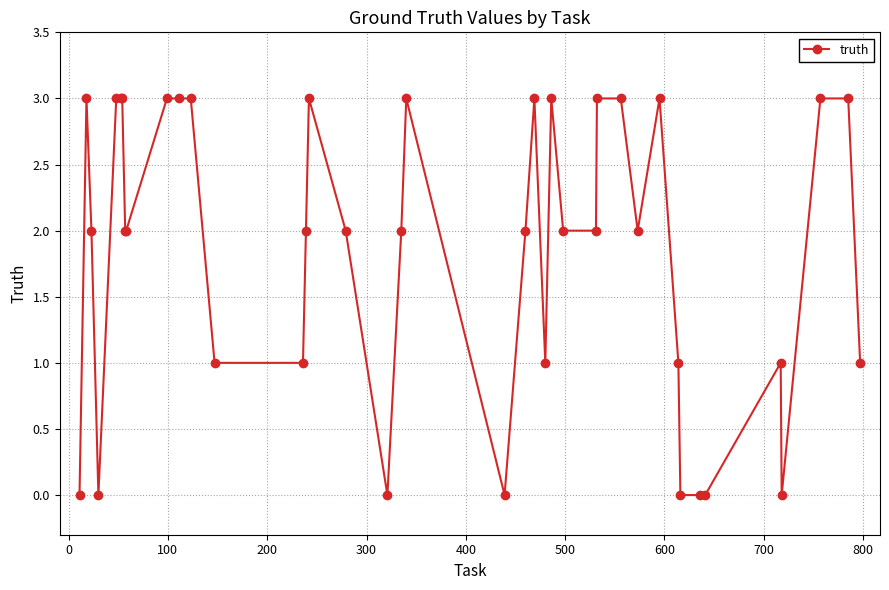

What is the maximum value shown in the chart?

3